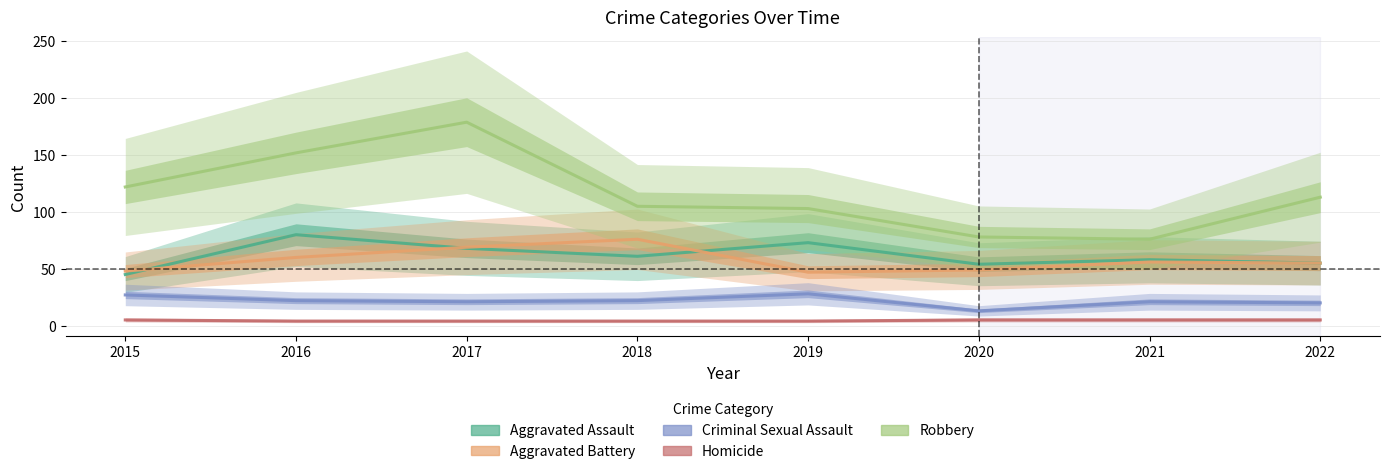

What is the total value across all series at 2018?

268